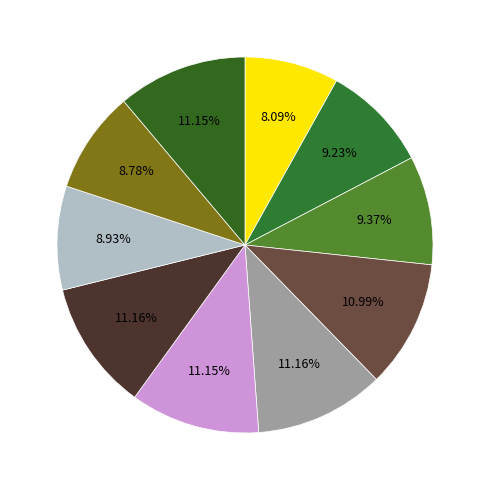

Is there a majority slice in this chart?

No